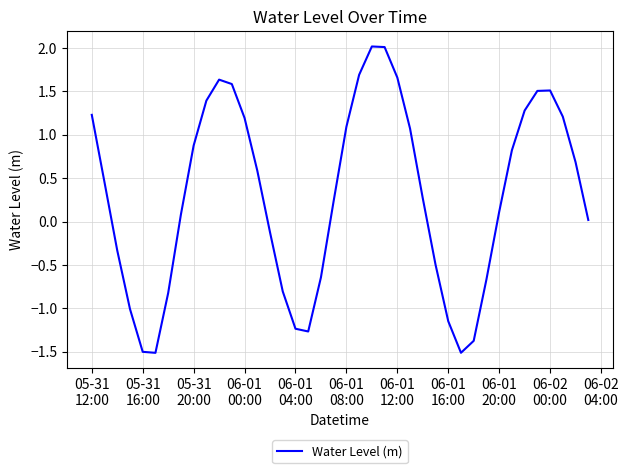

How many interior local peaks (higher than both neighbors) does the data have?

3